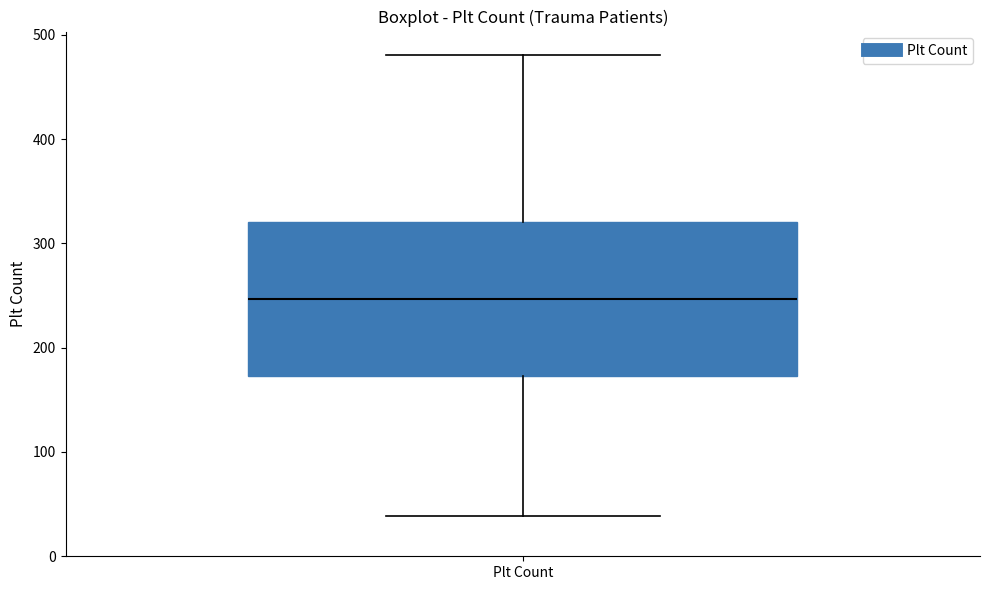

Where does the lower whisker of the box for Plt Count end on the y-axis? The values are not printed on the chart, so give them approximately, as read against the axis.

40